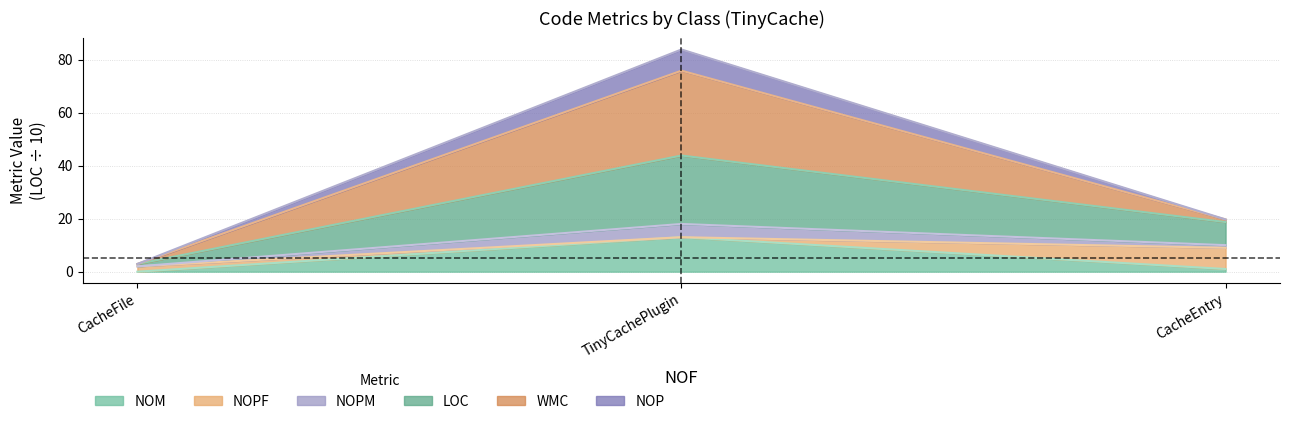

At which label does NOM first exceed 1?

TinyCachePlugin